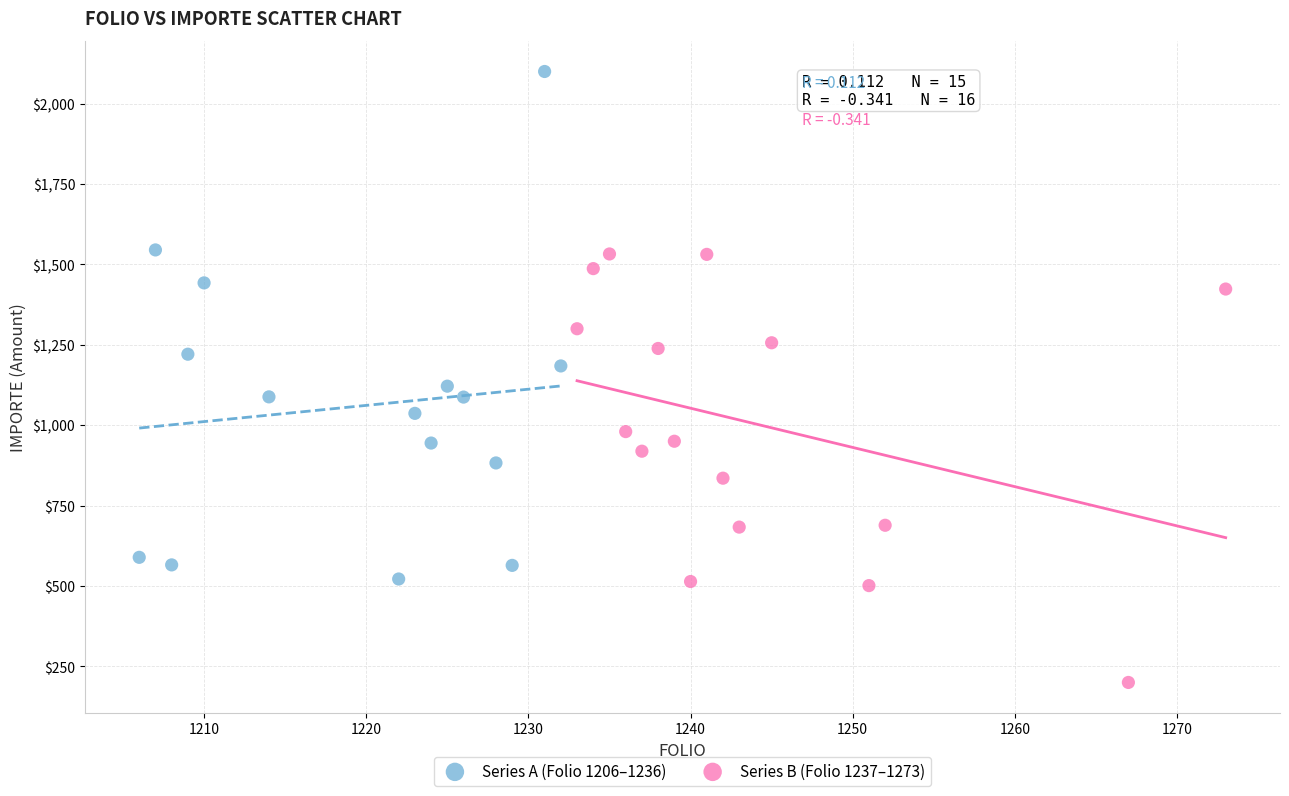

Which series reaches the minimum Y coordinate?

Series B (Folio 1237–1273)